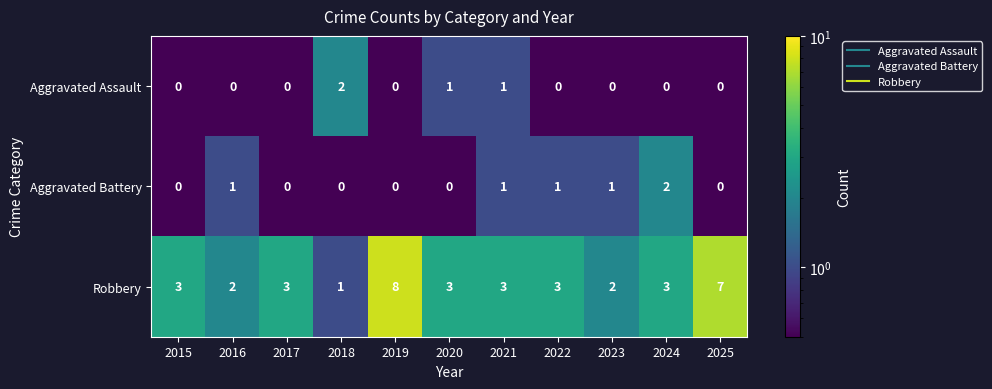

Is the value of Aggravated Assault at 2019 greater than the value of Aggravated Battery at 2021?

No